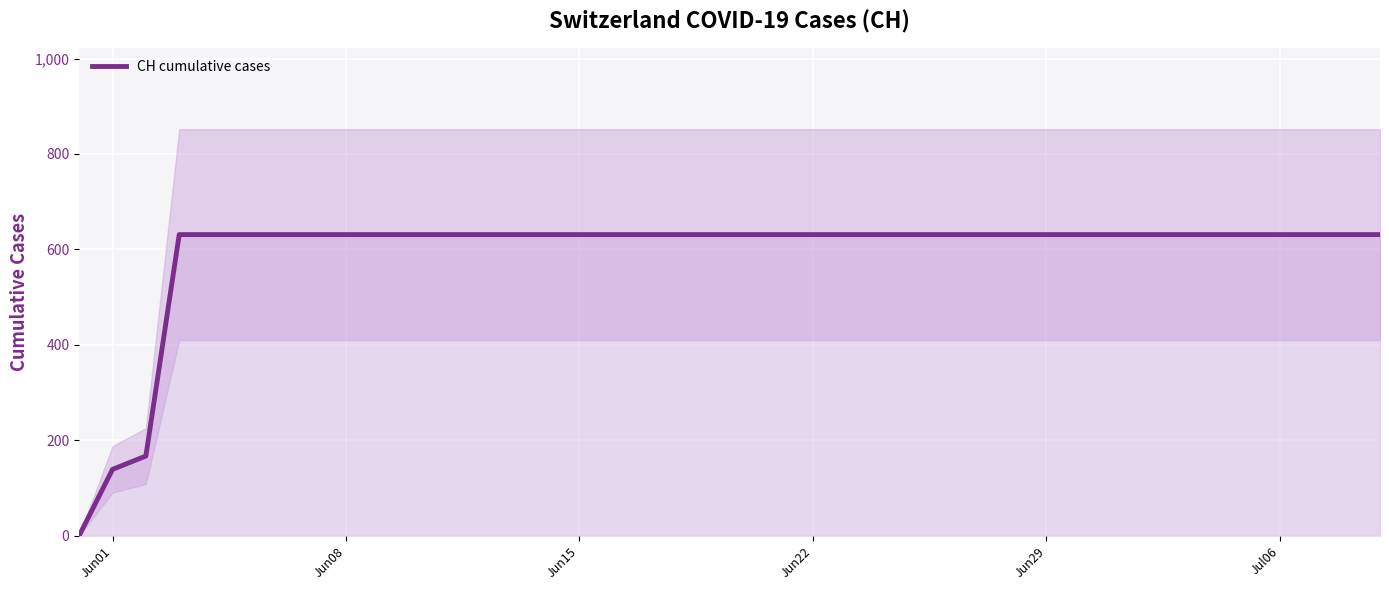

The value of CH cumulative cases at Jun22 is 631. True or false?

True